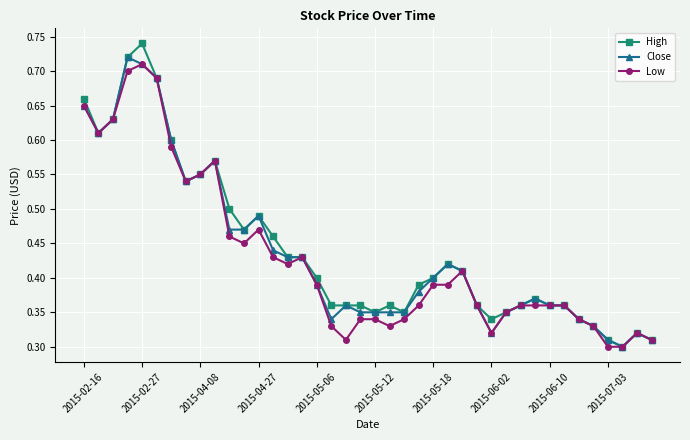

At how many categories does at least one series exceed 0?

40